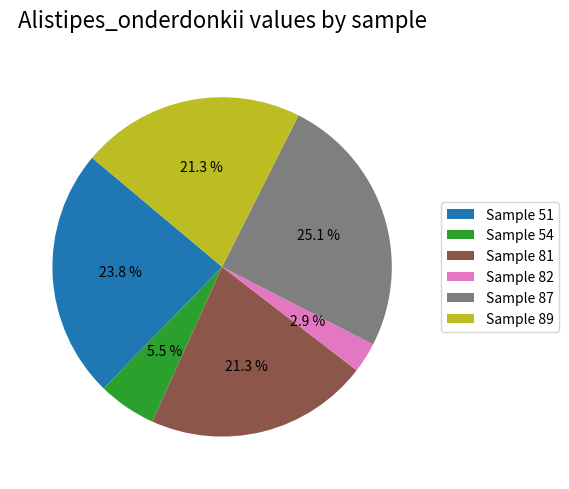

Count the number of slices in the pie.

6